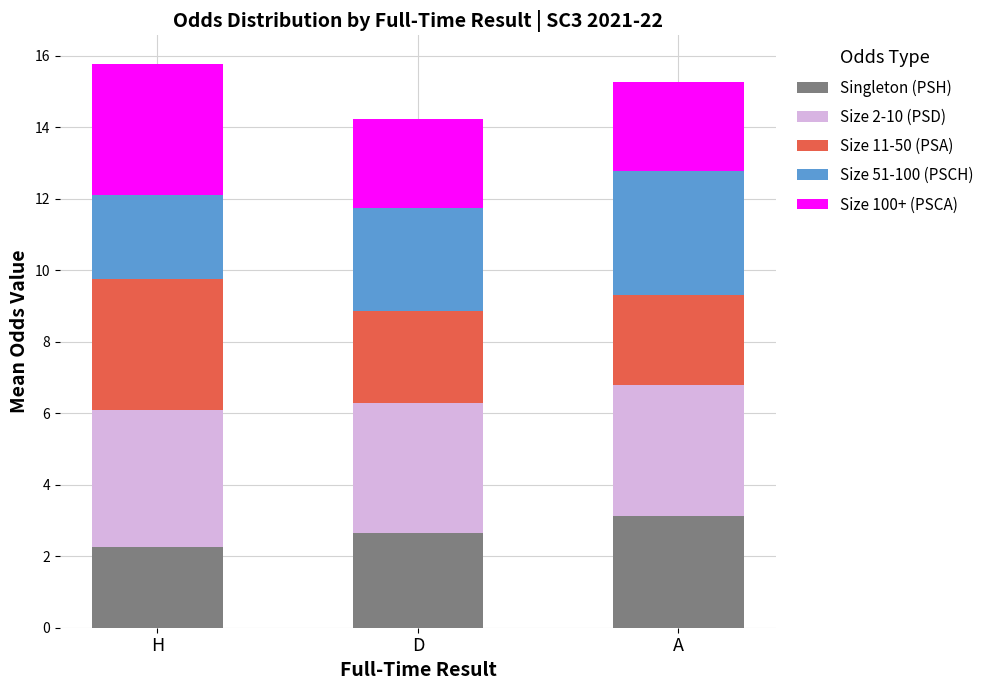

Which category has the highest value in the Singleton (PSH) series?

A